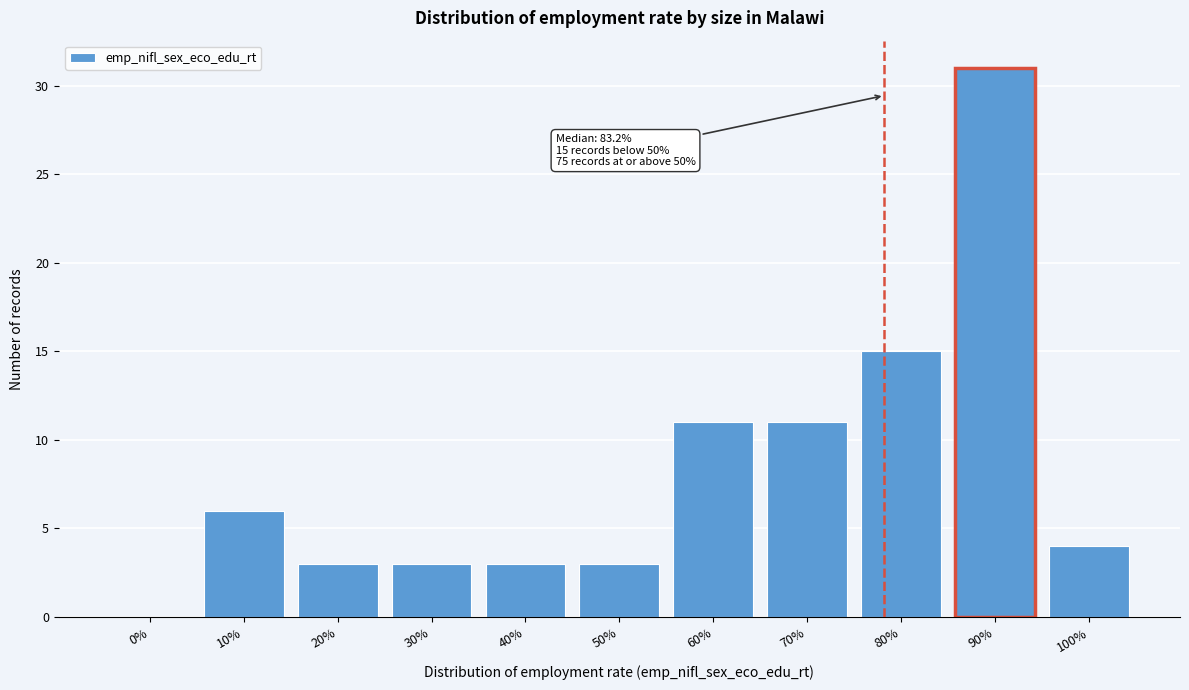

Reading left to right, extract all data points from this chart.

0%=0	10%=6	20%=3	30%=3	40%=3	50%=3	60%=11	70%=11	80%=15	90%=31	100%=4